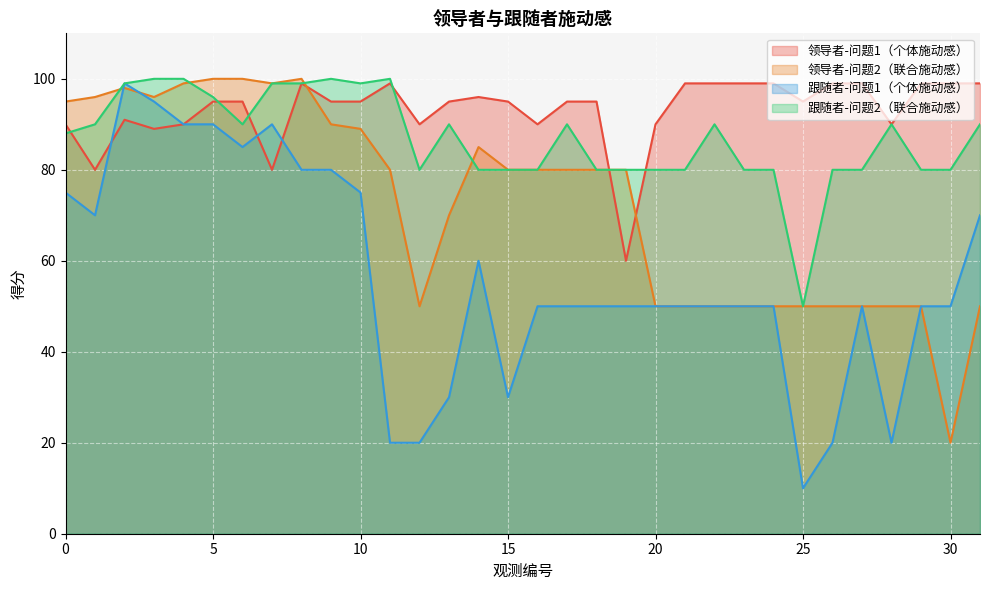

How many values in the 跟随者-问题1（个体施动感） series exceed 50?

13